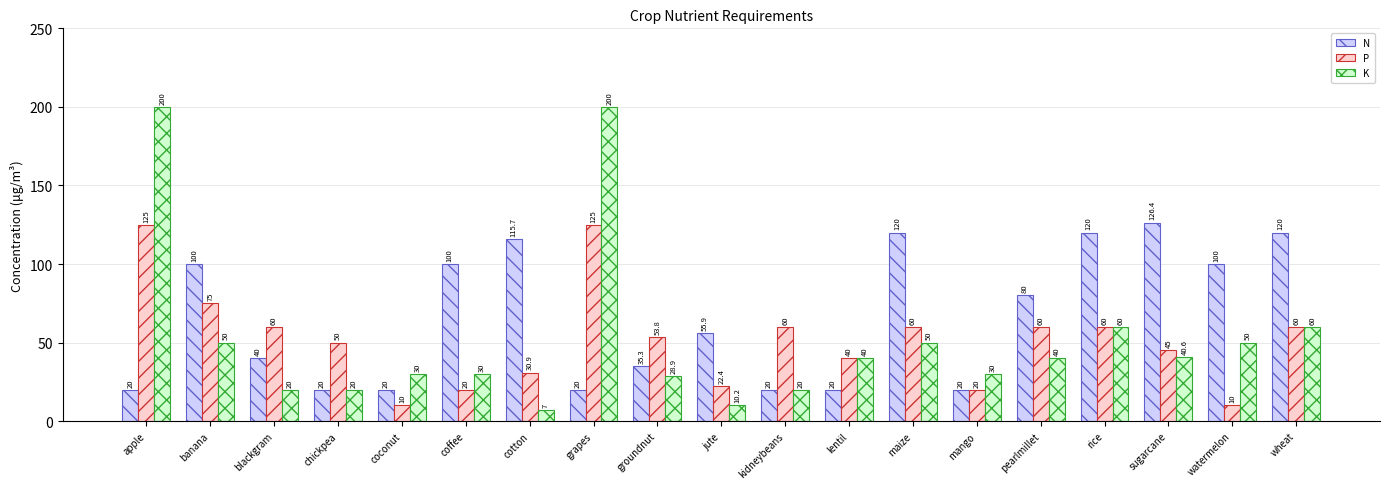

Count the number of categories in the chart.

19